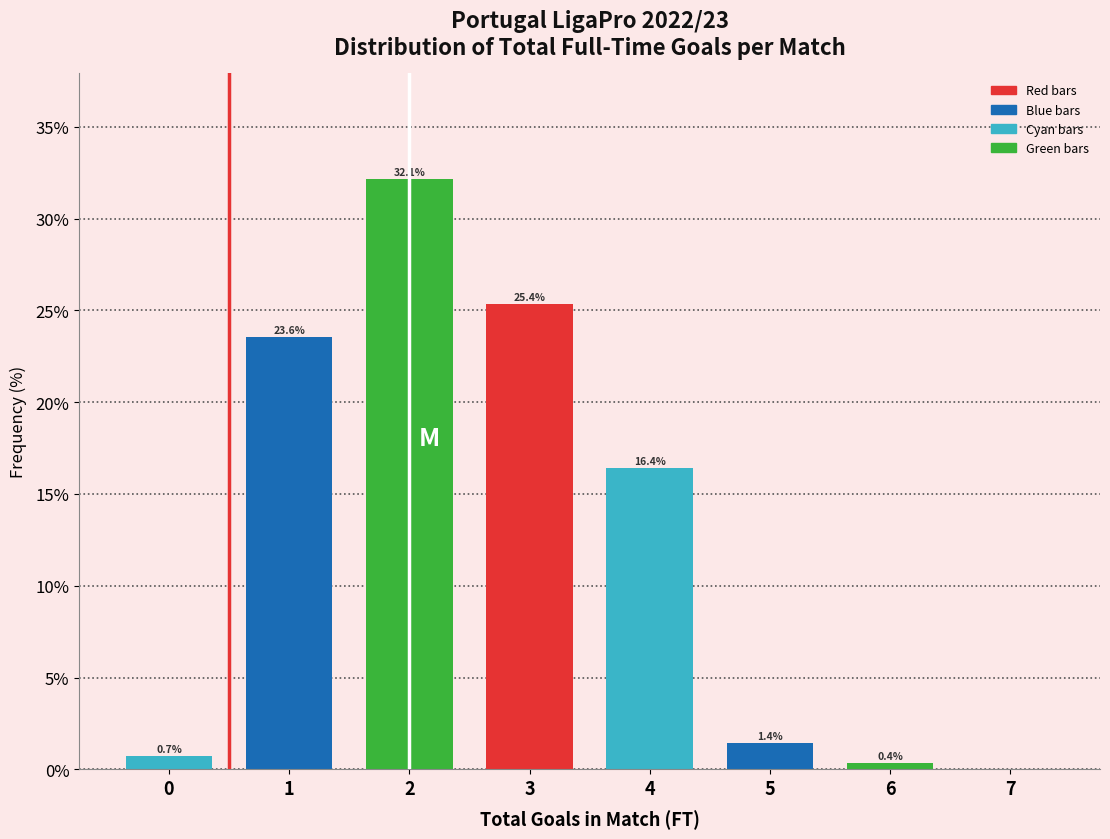

Which range on the x-axis has the tallest bar?

1.5 to 2.5